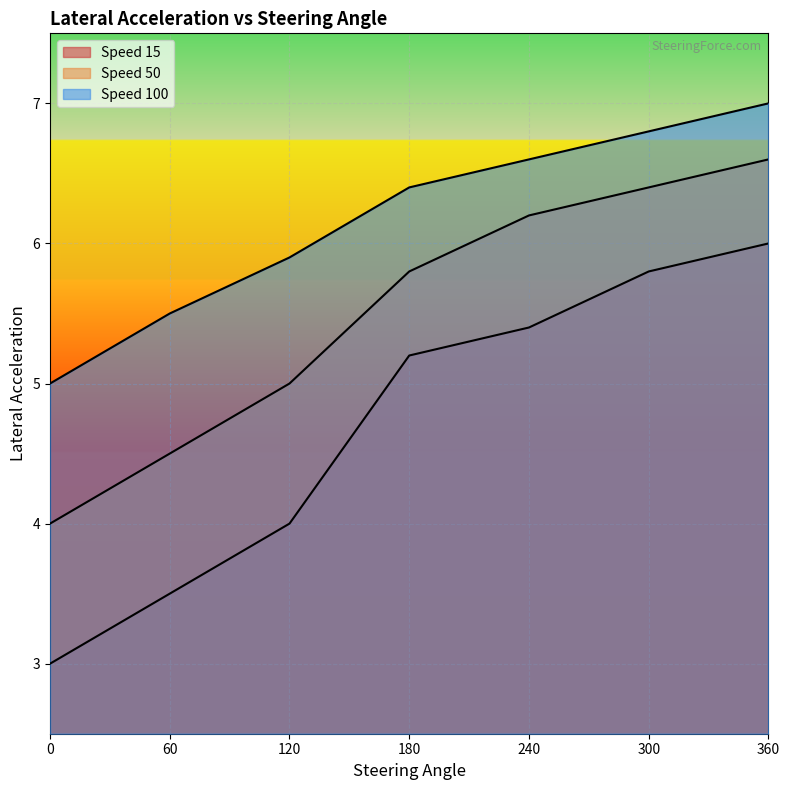

True or false: Speed 15 has more than 2 interior local peaks.

False